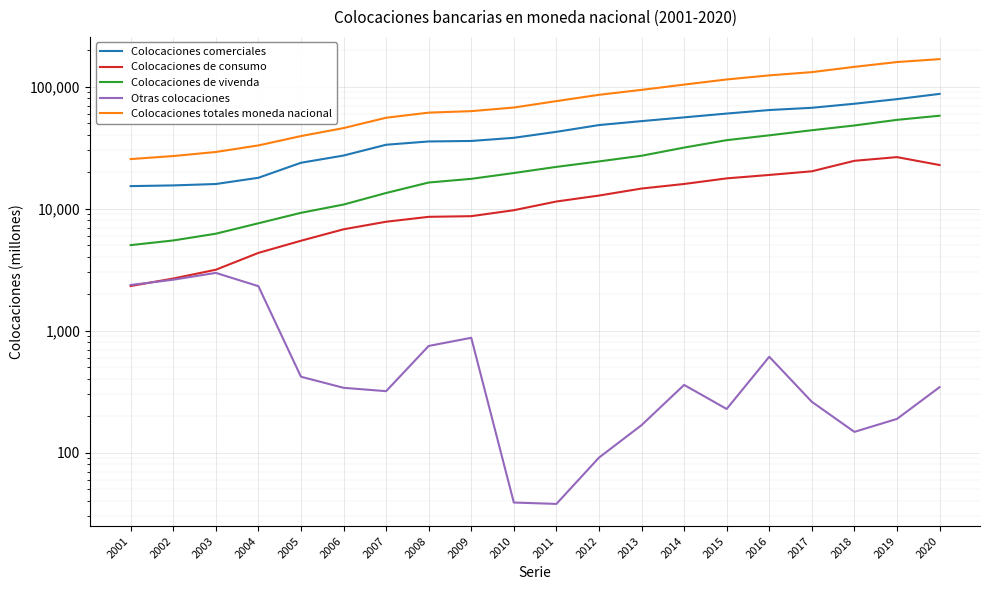

How many data points in Colocaciones comerciales are less than 42610?

10